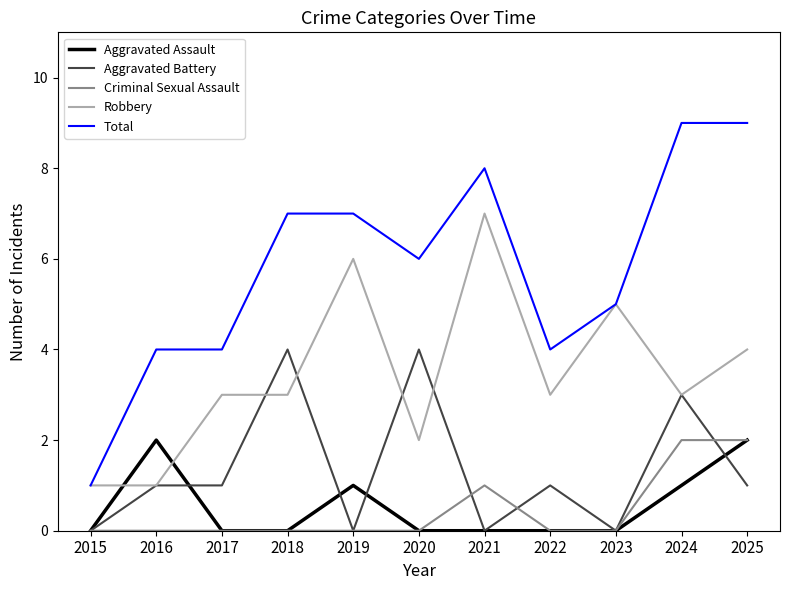

Reading left to right, what are all the values shown in this chart?

Aggravated Assault: 2015=0	2016=2	2017=0	2018=0	2019=1	2020=0	2021=0	2022=0	2023=0	2024=1	2025=2
Aggravated Battery: 2015=0	2016=1	2017=1	2018=4	2019=0	2020=4	2021=0	2022=1	2023=0	2024=3	2025=1
Criminal Sexual Assault: 2015=0	2016=0	2017=0	2018=0	2019=0	2020=0	2021=1	2022=0	2023=0	2024=2	2025=2
Robbery: 2015=1	2016=1	2017=3	2018=3	2019=6	2020=2	2021=7	2022=3	2023=5	2024=3	2025=4
Total: 2015=1	2016=4	2017=4	2018=7	2019=7	2020=6	2021=8	2022=4	2023=5	2024=9	2025=9